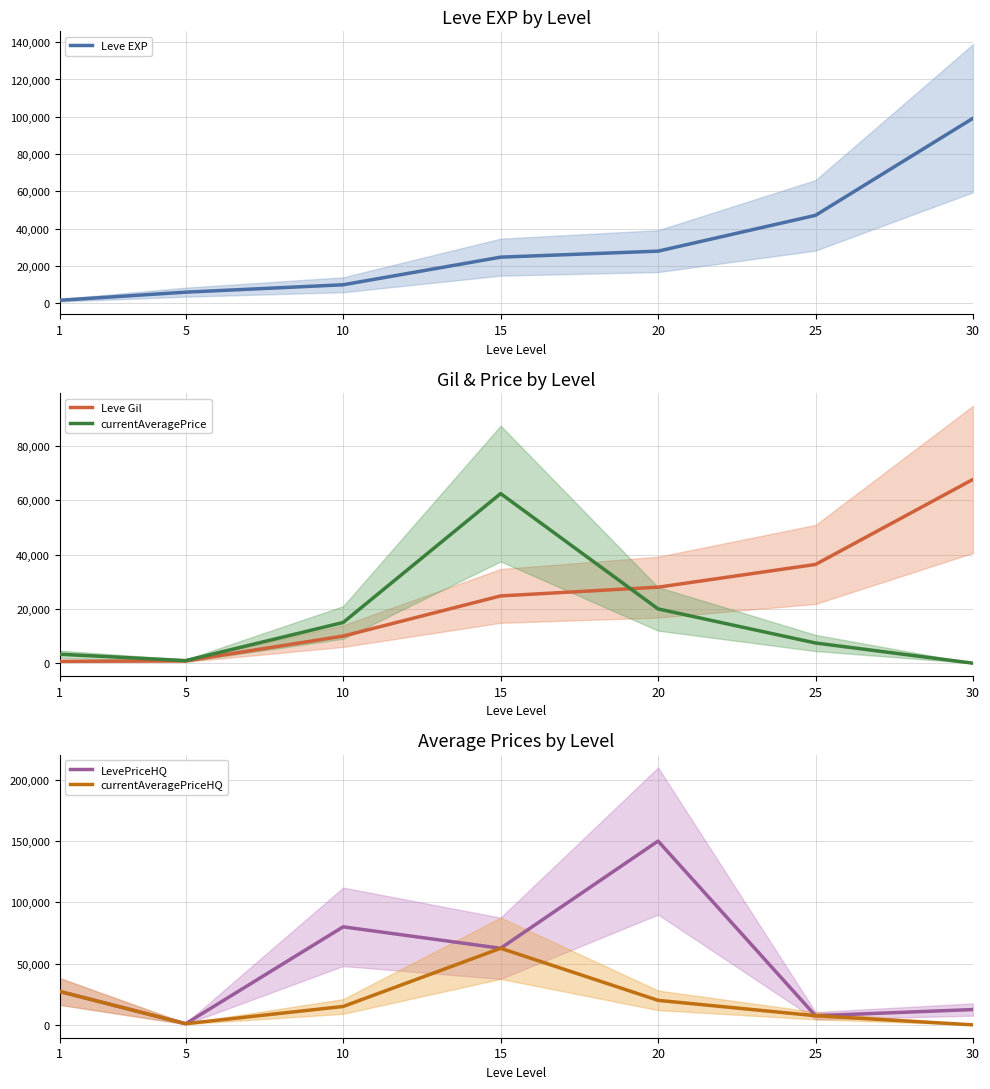

What value does the LevePriceHQ series have at 25, to the nearest 100?

7400